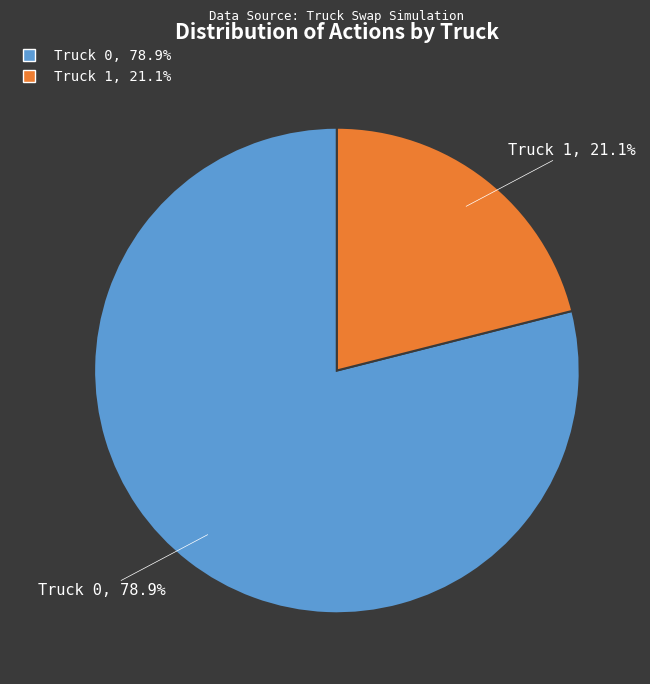

How many segments does this pie chart have?

2